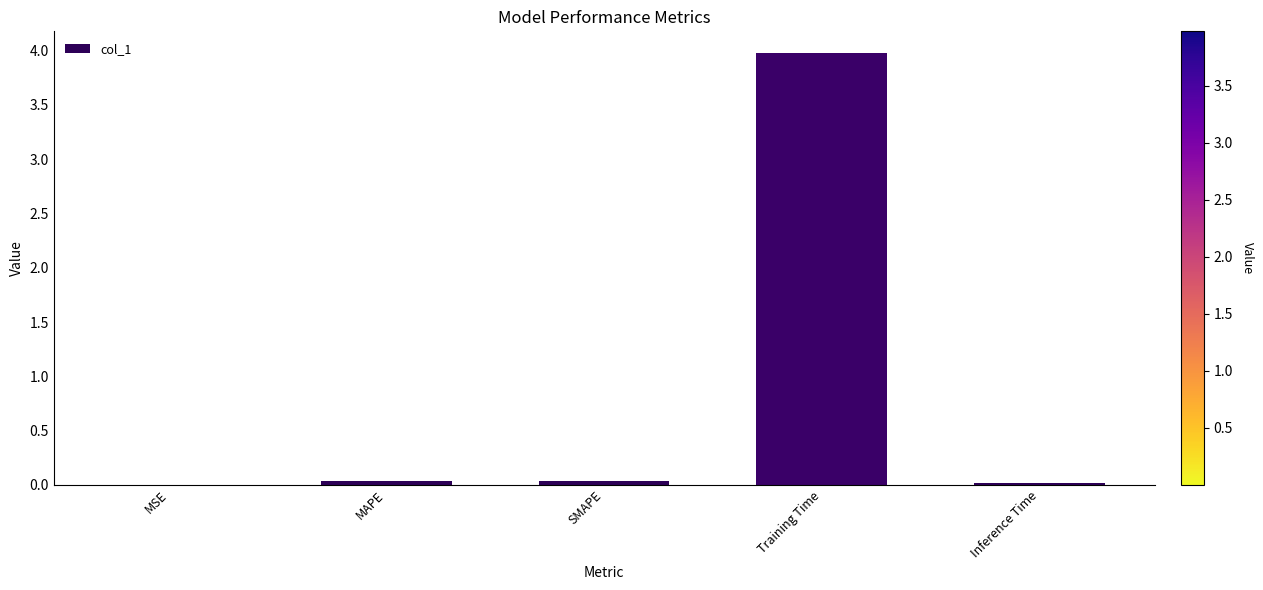

The chart shows a value of 0.0 at MAPE. True or false?

True